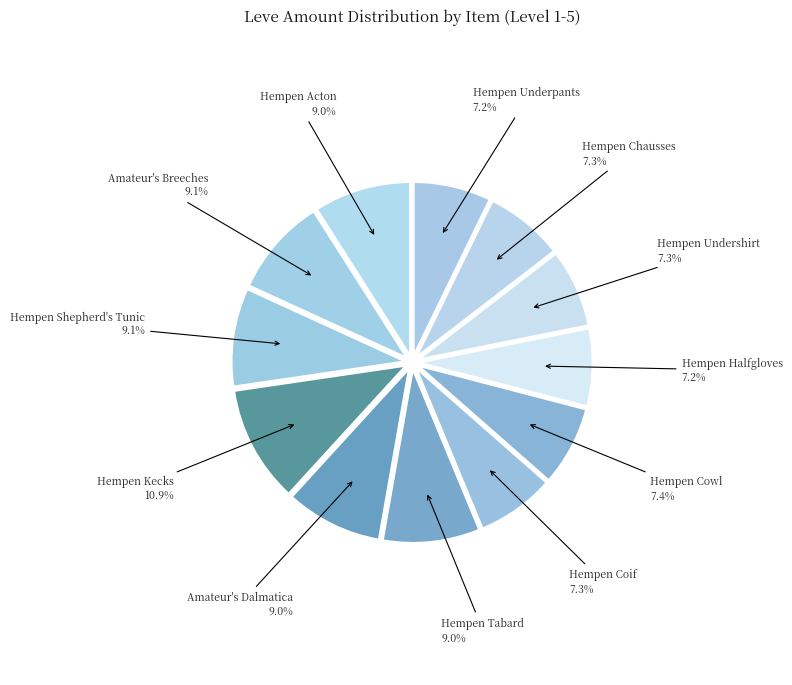

What is the largest slice in the pie chart?

Hempen Kecks